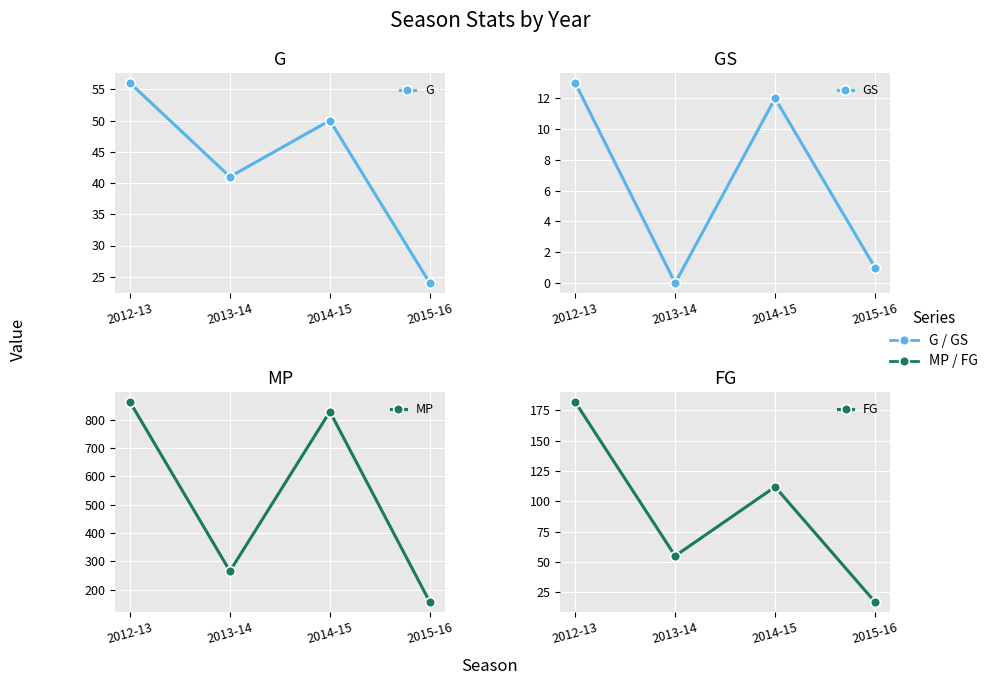

Between 2012-13 and 2013-14, which series saw the biggest shift?

MP